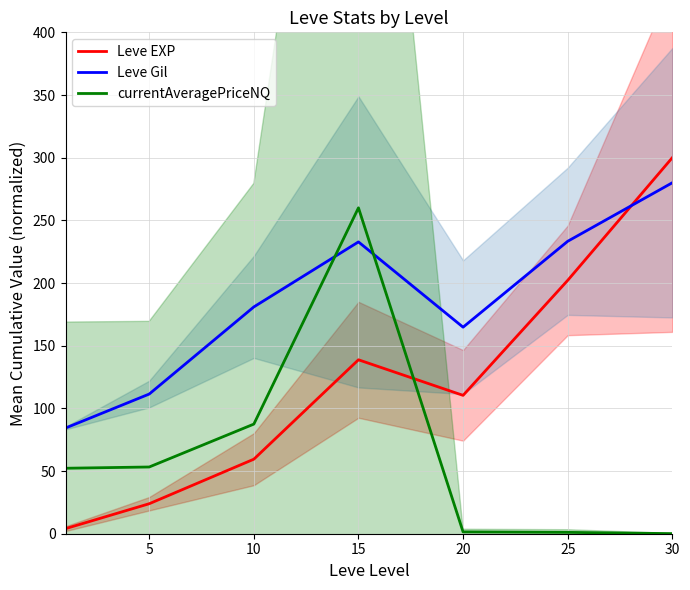

Which series ends up on top after the final intersection of Leve EXP and Leve Gil?

Leve EXP